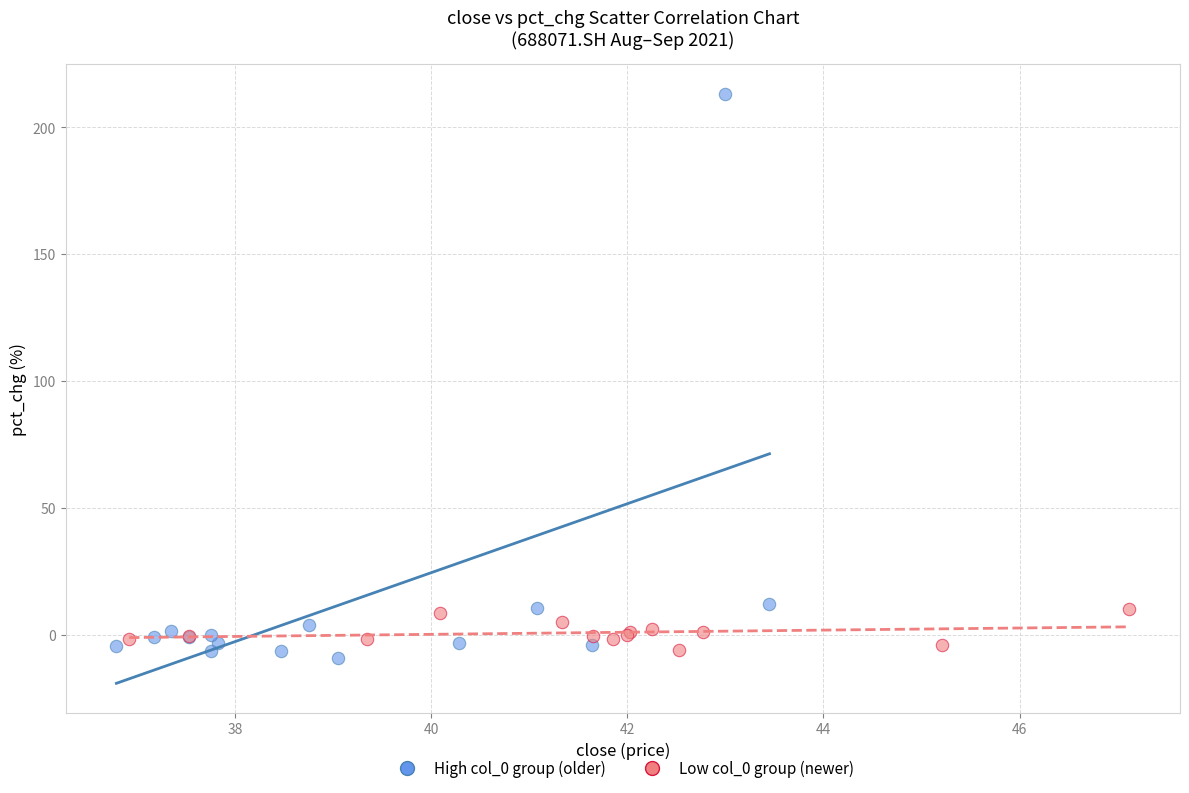

What are all the series names shown in the legend?

High col_0 group (older), Low col_0 group (newer)